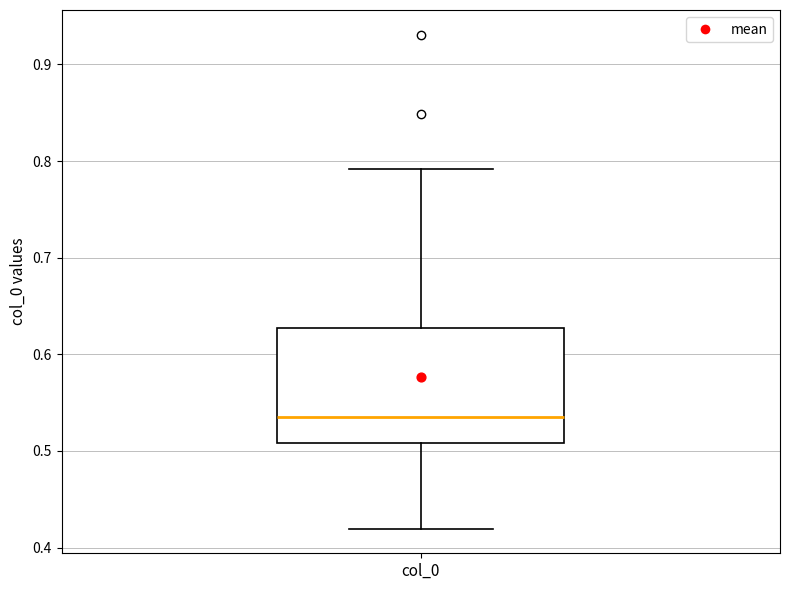

Transcribe this box plot: give where the median line is, the range the box spans, and where the two whiskers end, as read against the y-axis. The values are not printed on the chart, so give them approximately, as read against the axis.

median 0.53, box 0.51 to 0.63, whiskers 0.42 to 0.79